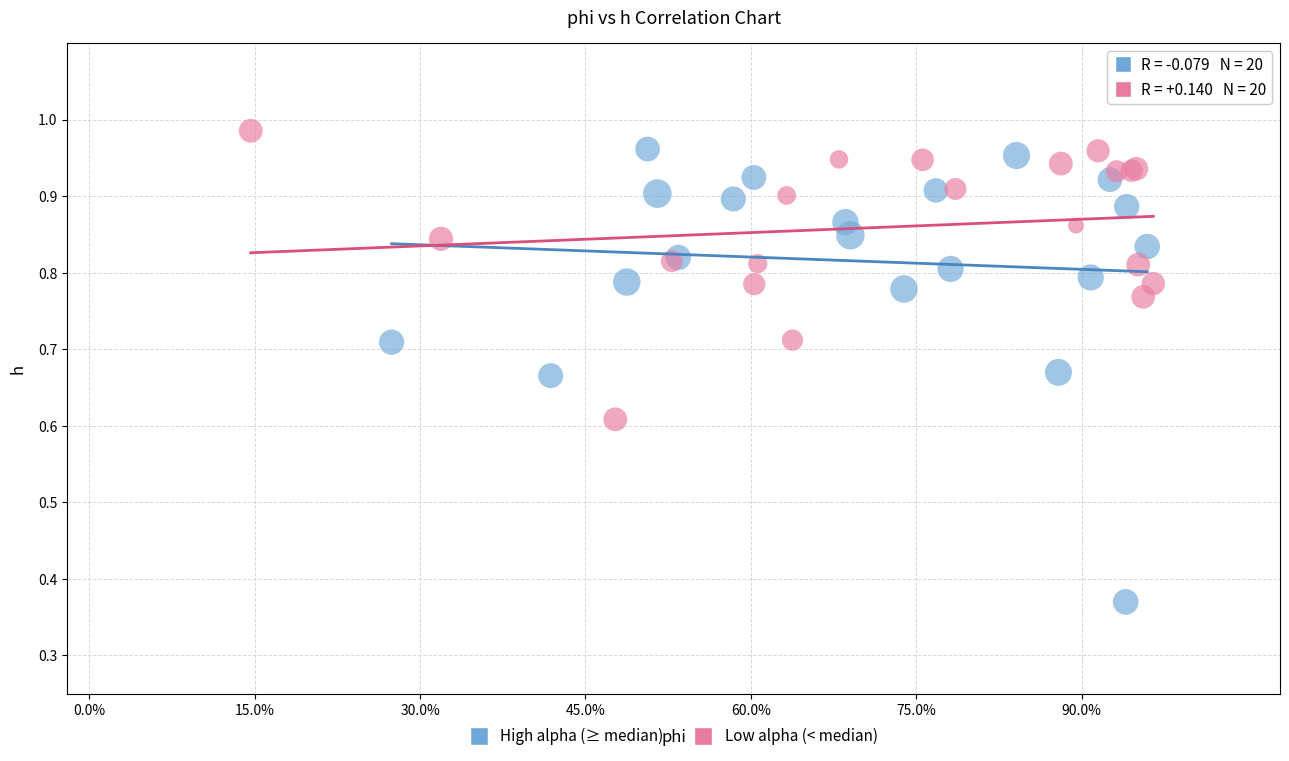

Which series has the widest spread of Y values?

High alpha (≥ median)